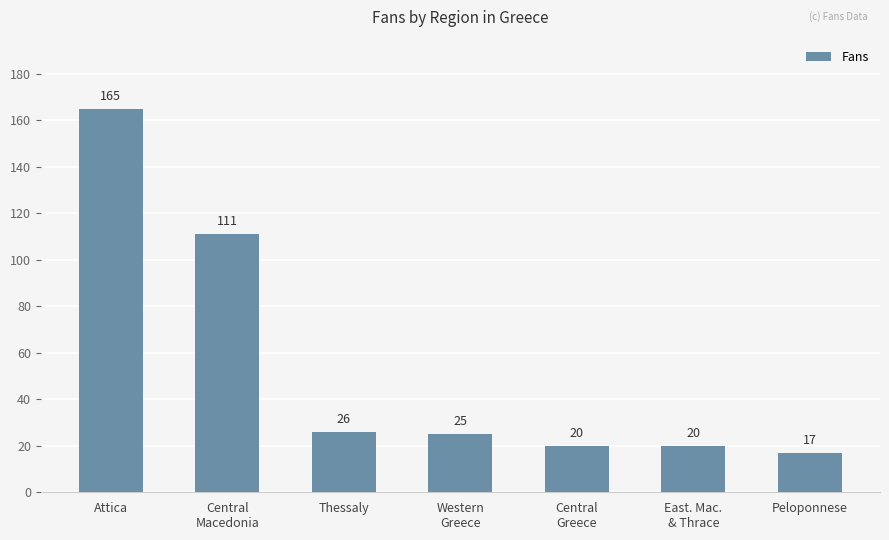

What is the difference between the second highest and minimum values?

94